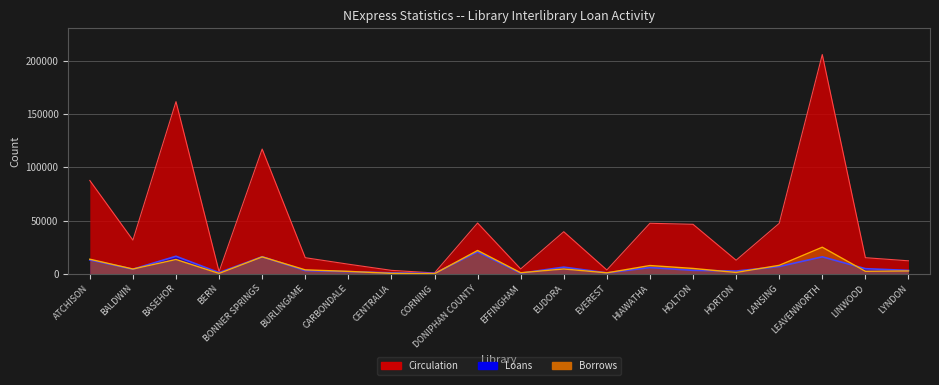

What is the value of the Circulation point at the 18th from the left?

205930